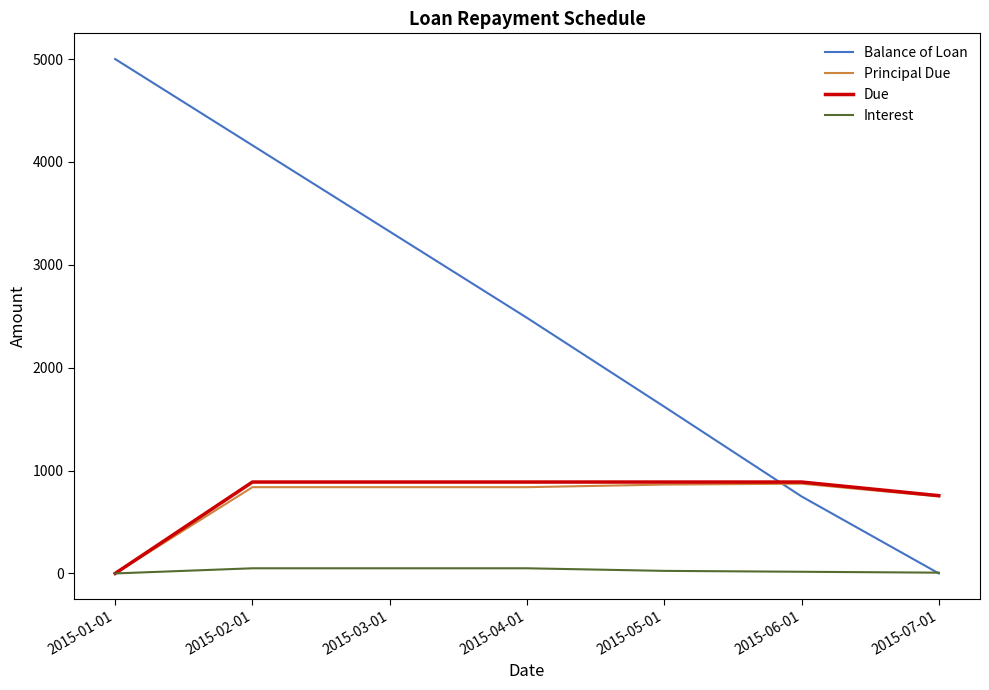

What position from the right is 2015-07-01?

1